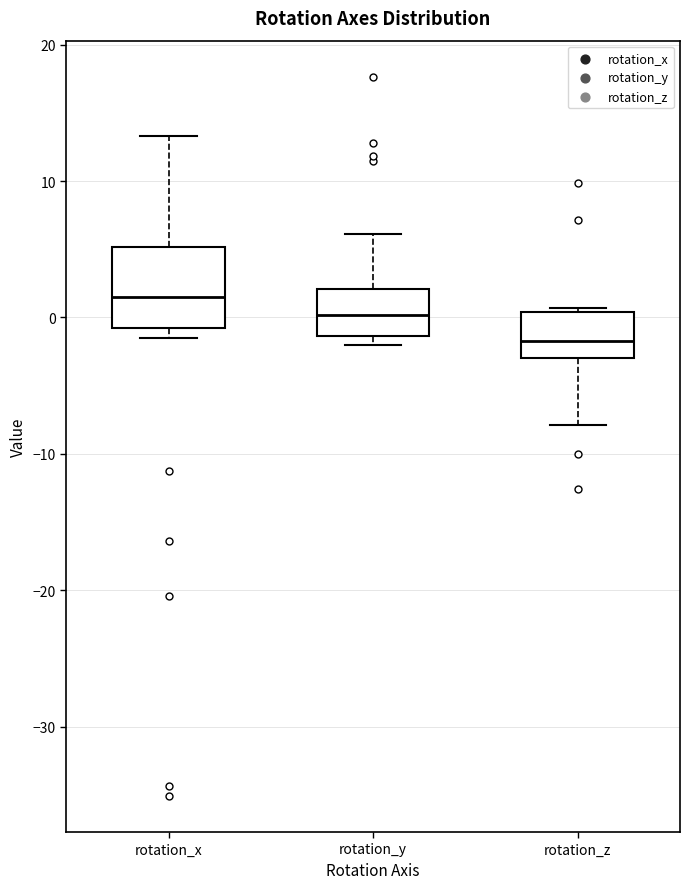

Which box's median line is the lowest?

rotation_z